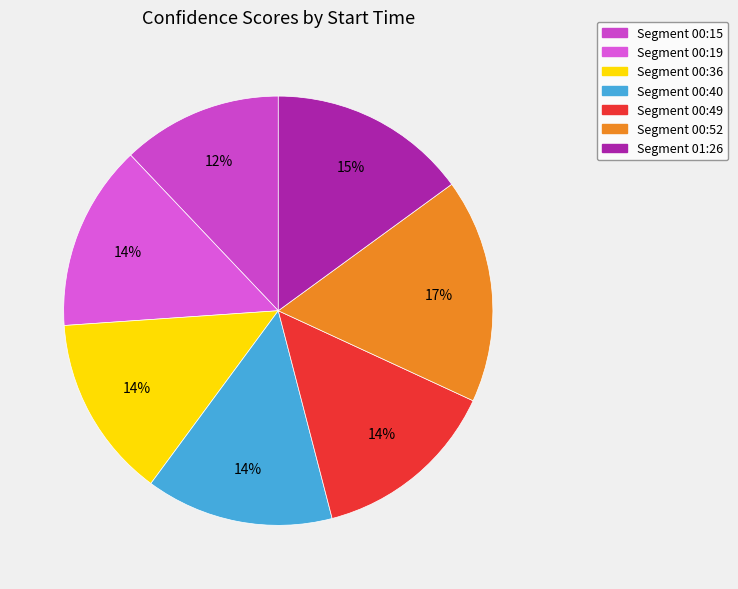

What is the largest slice in the pie chart?

Segment 00:52